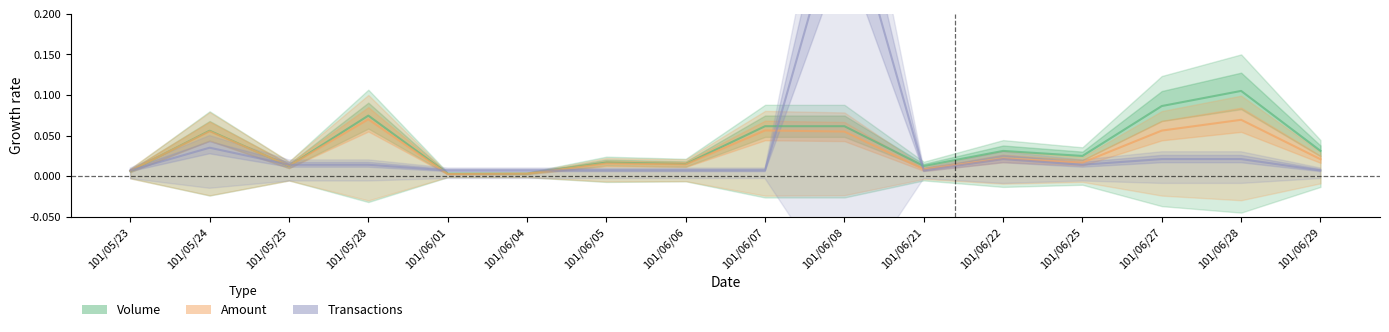

Rank the series by their maximum value, from highest to lowest.

Transactions, Volume, Amount